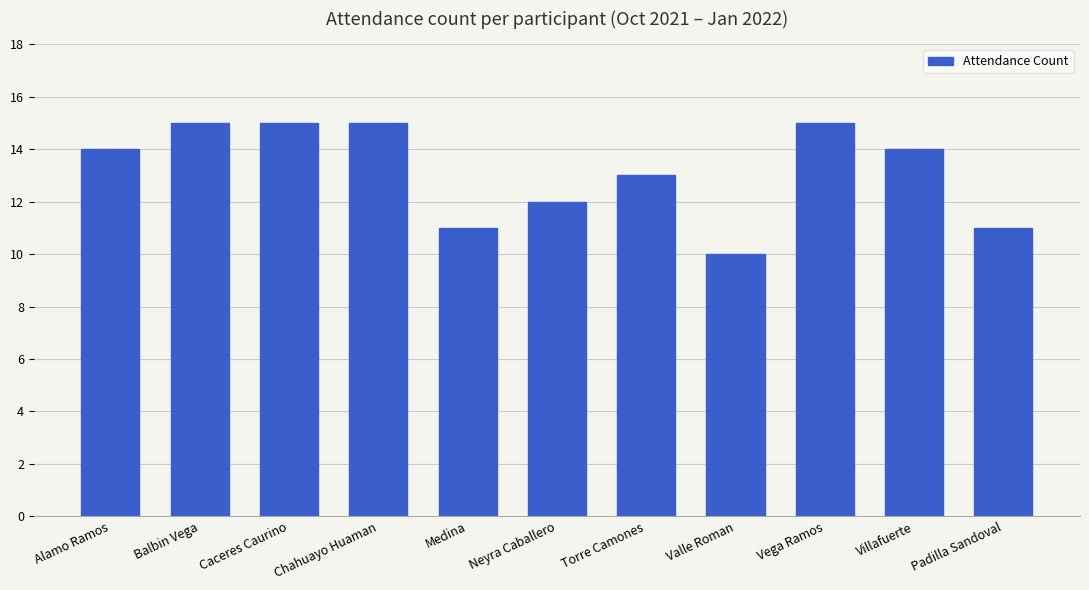

Is it true that the value at Villafuerte is 14?

True